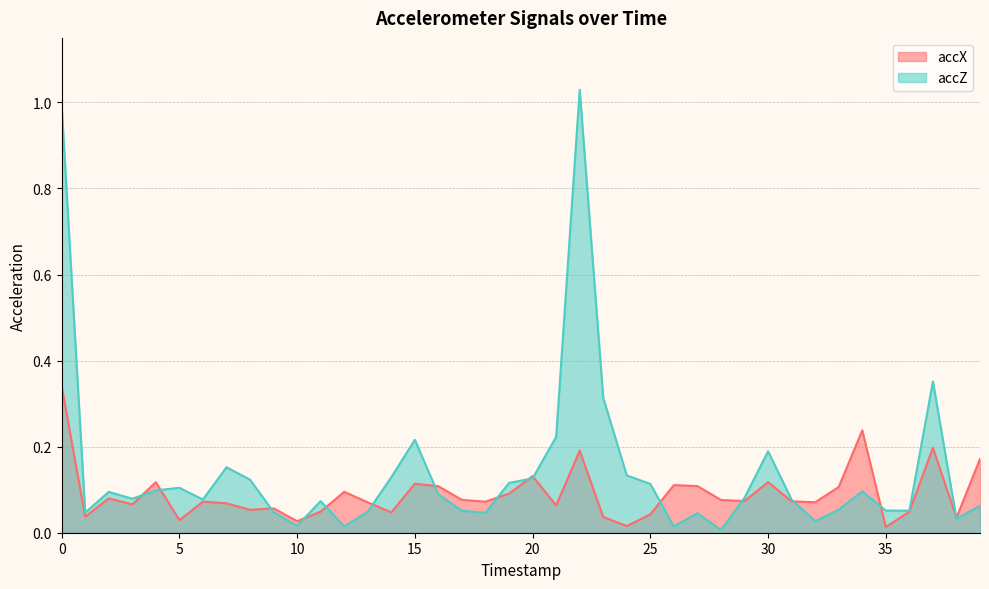

Read the accZ value at 19.

0.1